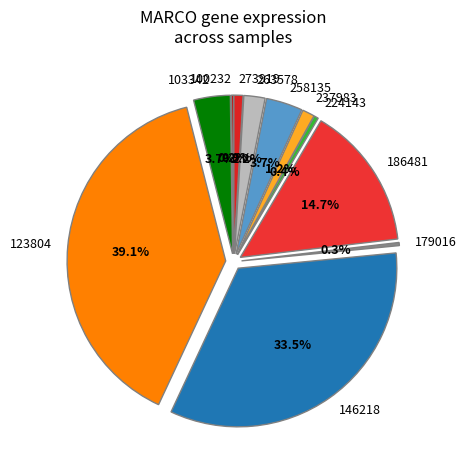

To the nearest percent, what percentage of the pie is 123804?

39%